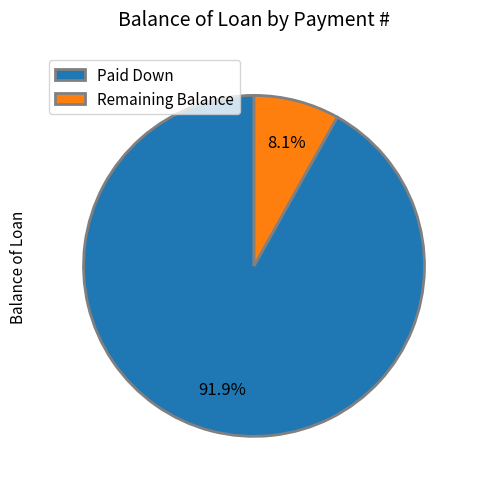

Which category has the biggest portion of the pie?

Paid Down